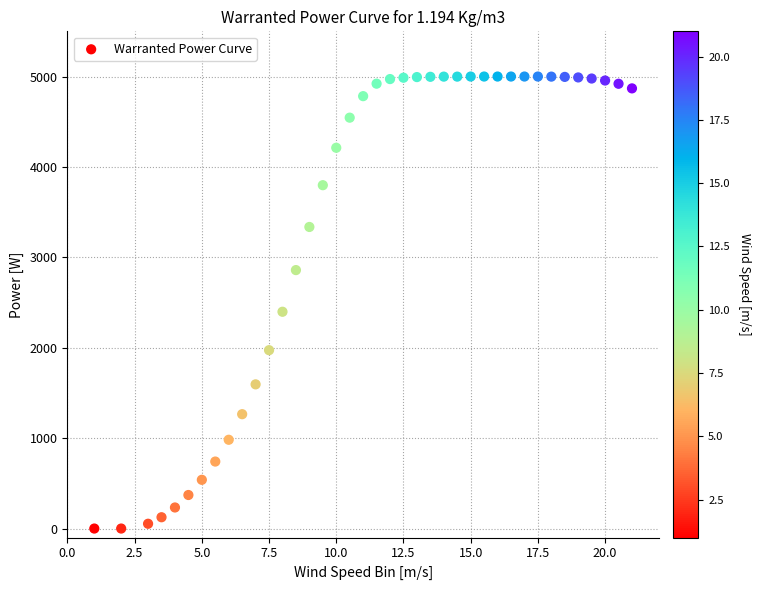

What Y value in the scatter plot is closest to 2500?

2398